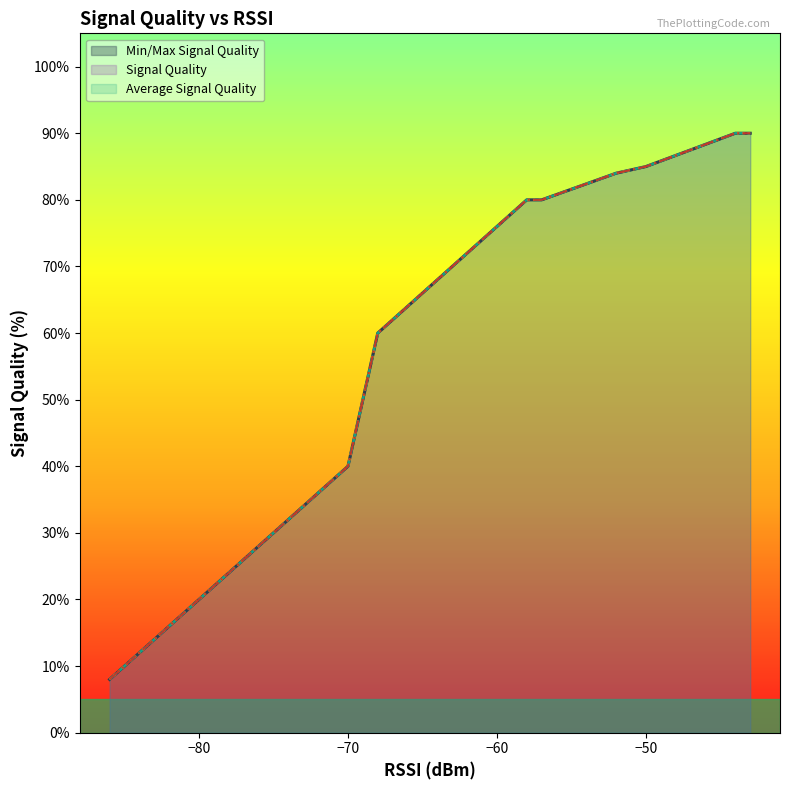

What is the sum of all Average Signal Quality values?

891